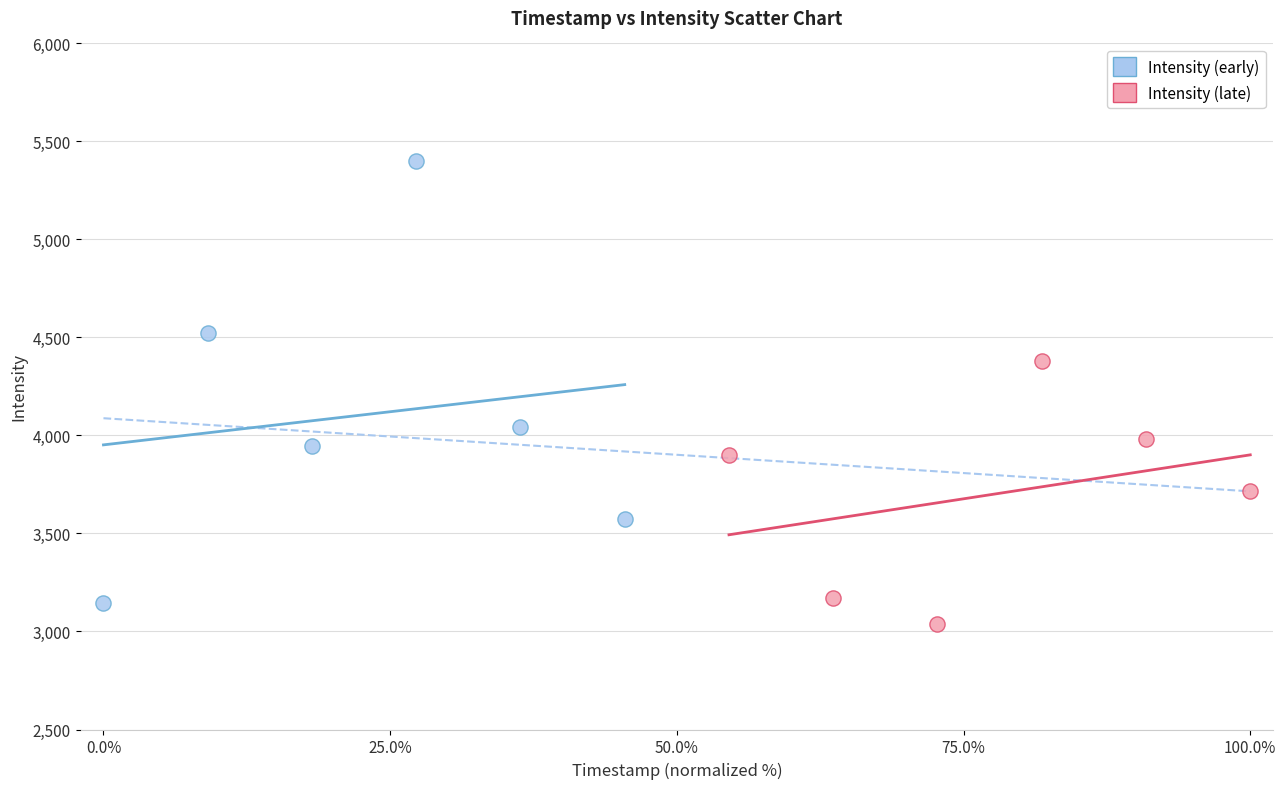

Which series has the widest spread of Y values?

Intensity (early)